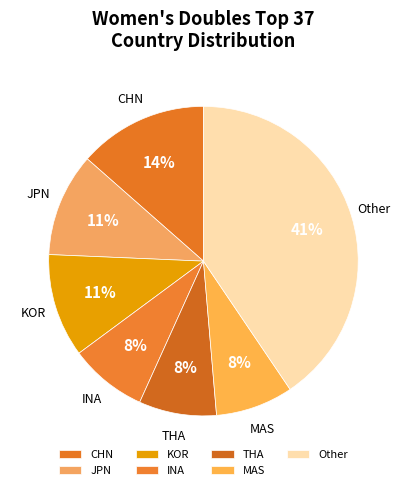

Count the number of slices in the pie.

7